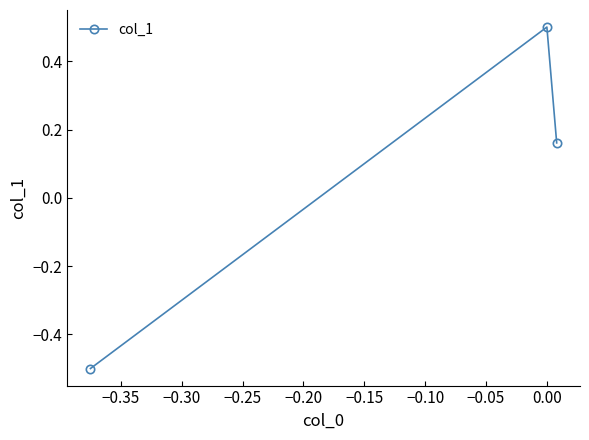

What is the maximum value shown in the chart?

0.5